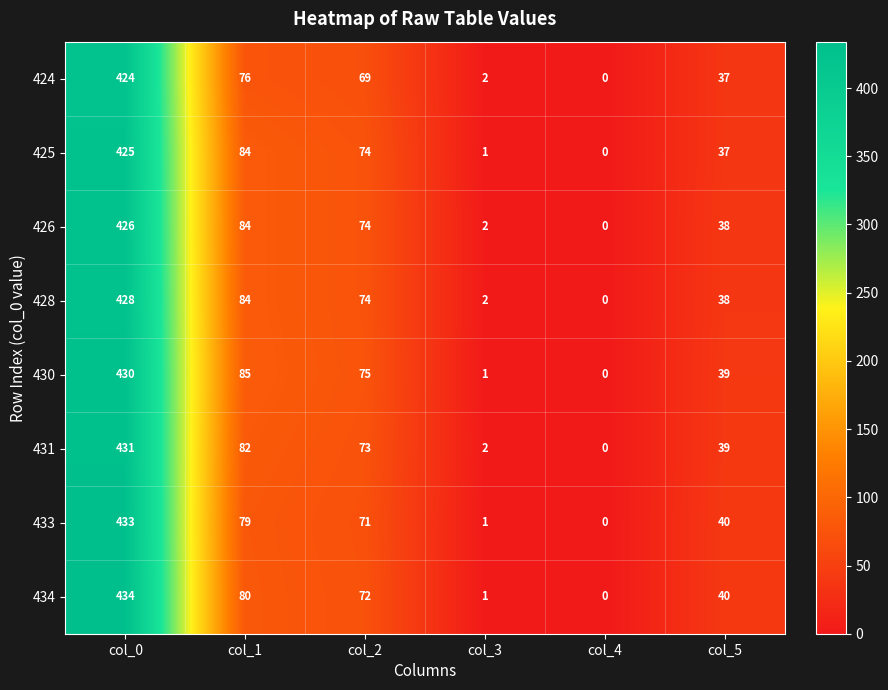

What is the maximum value shown in the chart?

434